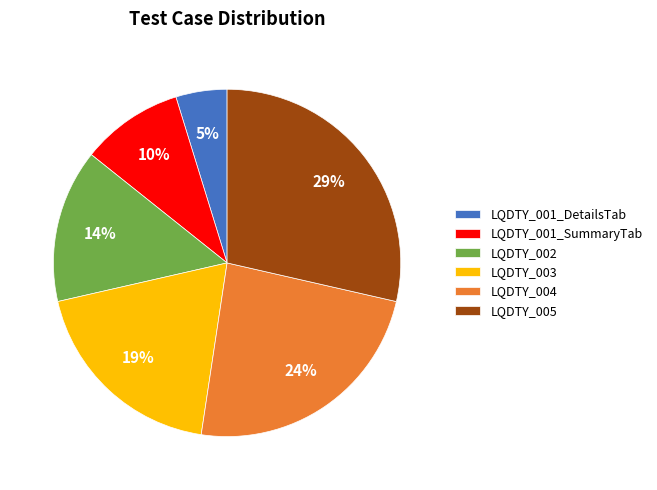

Rank the categories by value from highest to lowest.

LQDTY_005, LQDTY_004, LQDTY_003, LQDTY_002, LQDTY_001_SummaryTab, LQDTY_001_DetailsTab